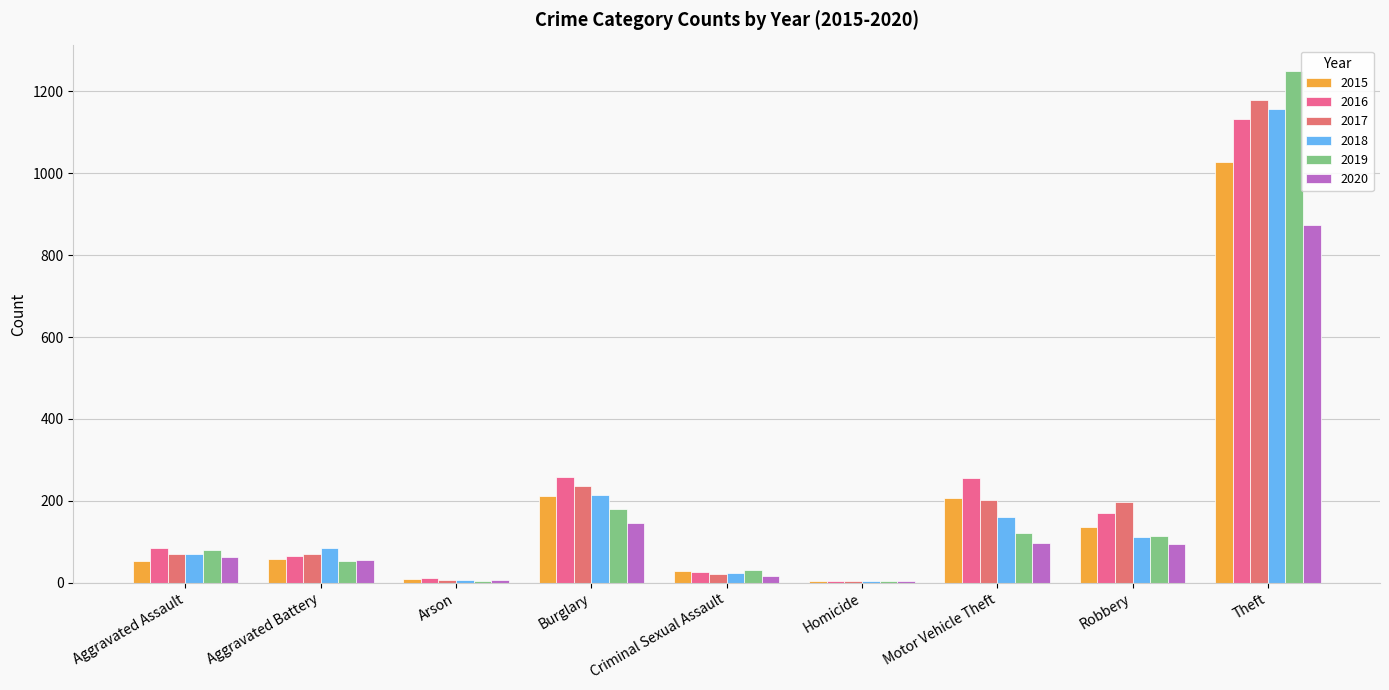

Which has a higher value, Robbery or Homicide?

Robbery